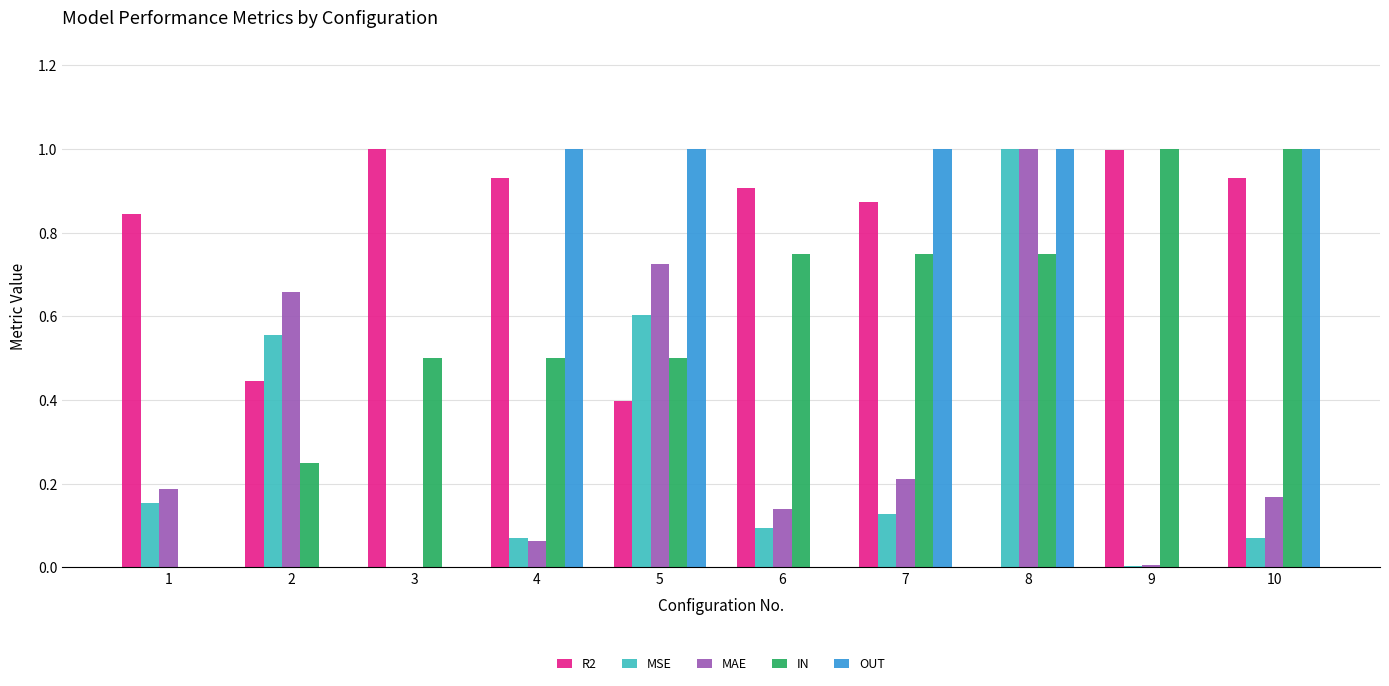

What is the sum of all MAE values?

3.2